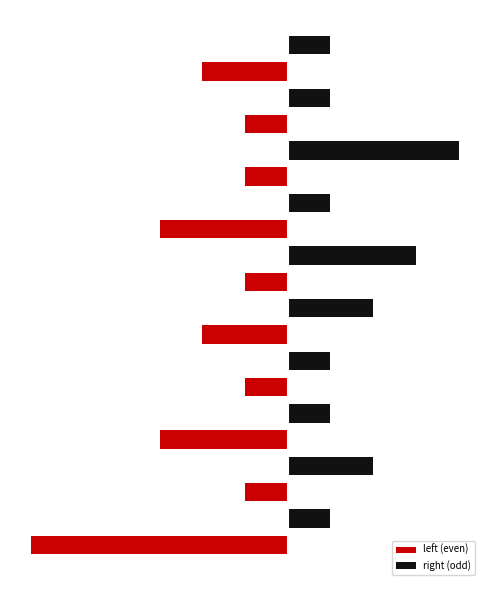

Rank the series at 12 from highest to lowest value.

right (odd), left (even)